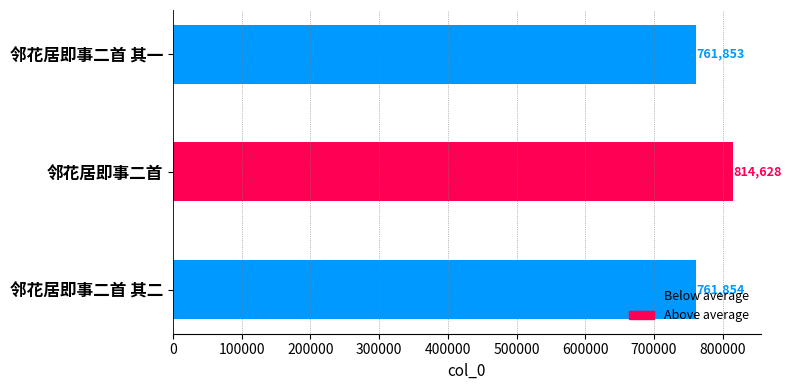

What value does the data have at 邻花居即事二首 其二, to the nearest 100?

761900